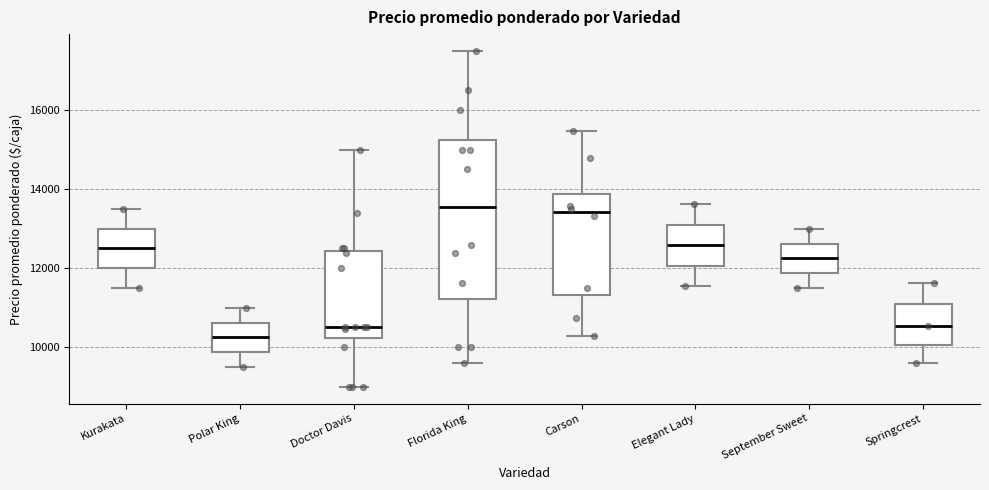

Comparing the boxes themselves (not the whiskers), which one is the tallest?

Florida King